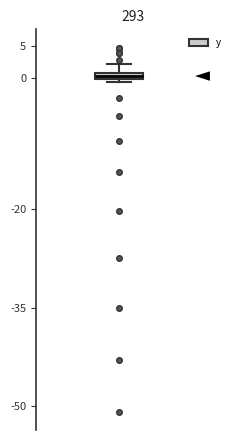

Where is the upper edge of the box on the y-axis? The values are not printed on the chart, so give them approximately, as read against the axis.

1.0